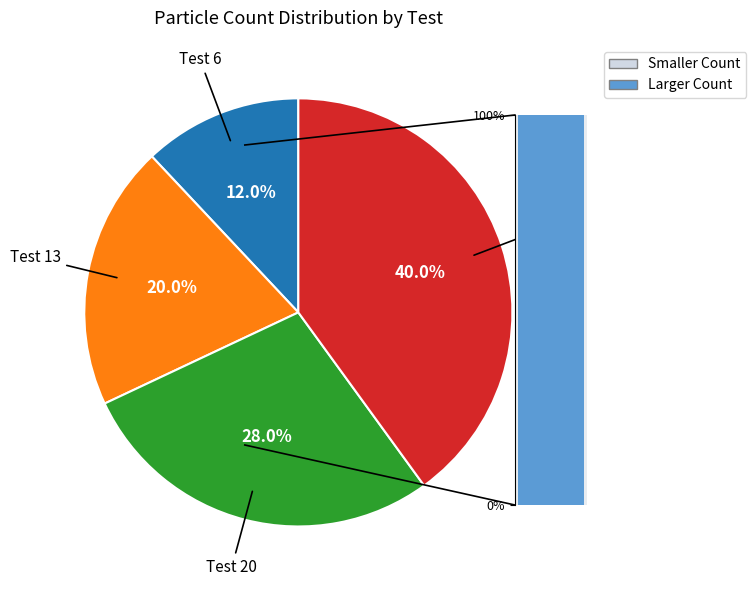

Rank the categories by value from highest to lowest.

27, 20, 13, 6